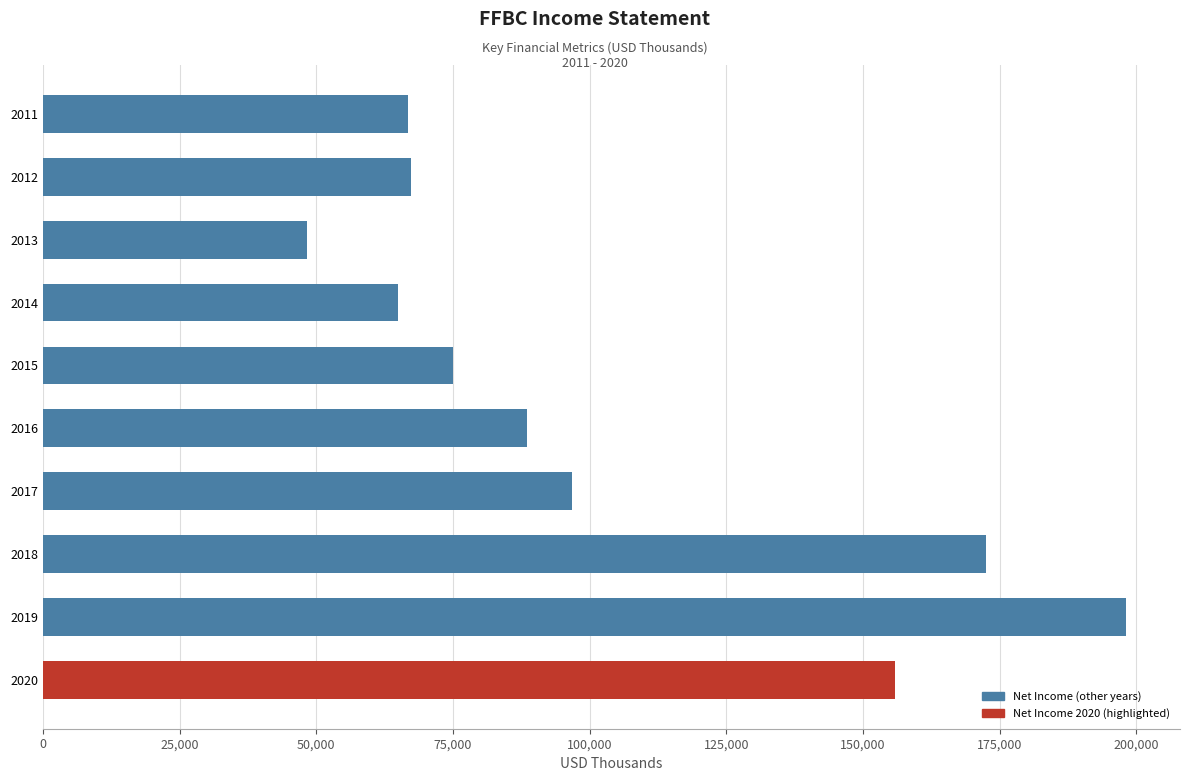

The value at 2017 is 22528. True or false?

False